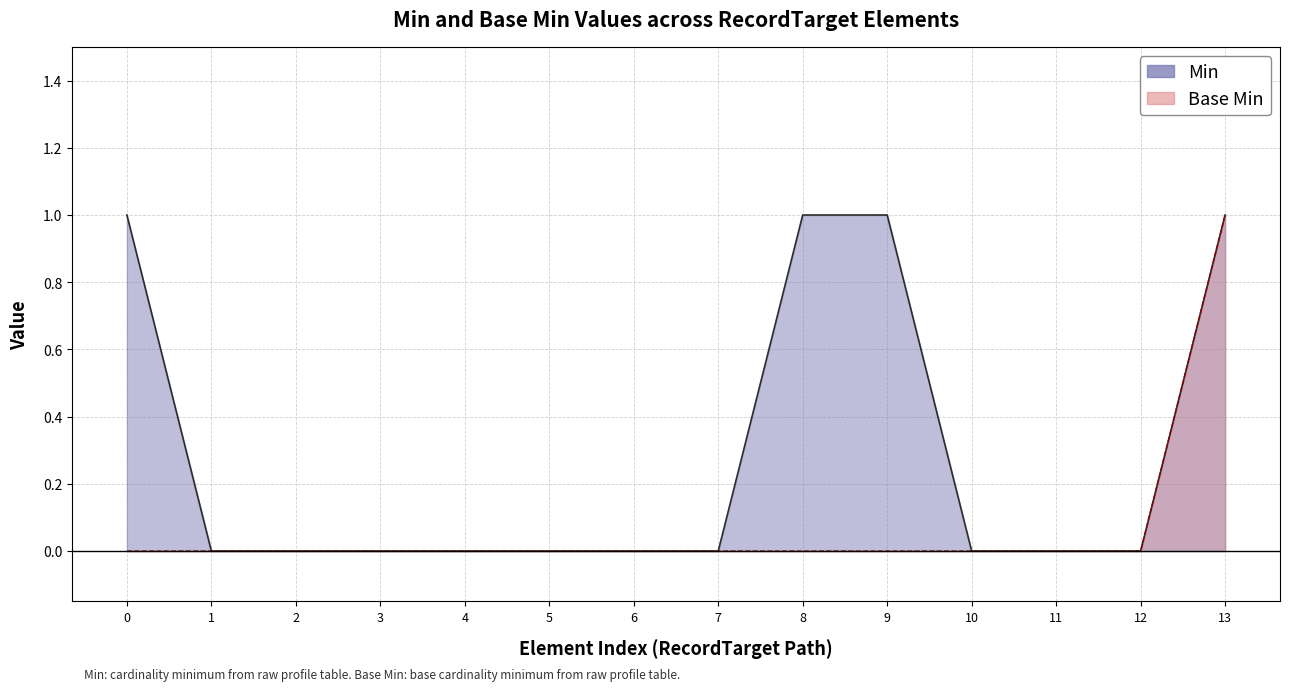

How many Min values are between 0 and 1?

14